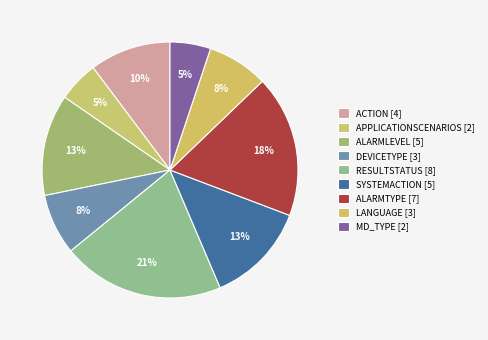

To the nearest percent, what percentage of the pie is RESULTSTATUS?

21%